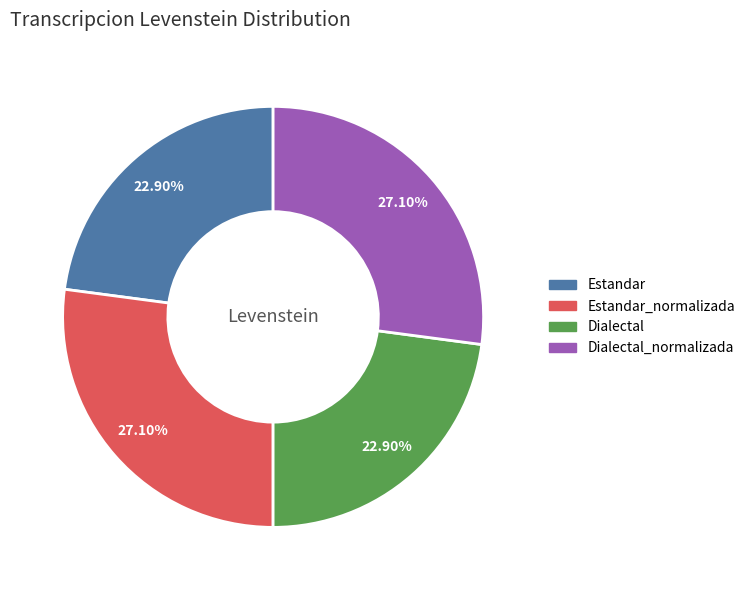

Does any single category account for the majority?

No